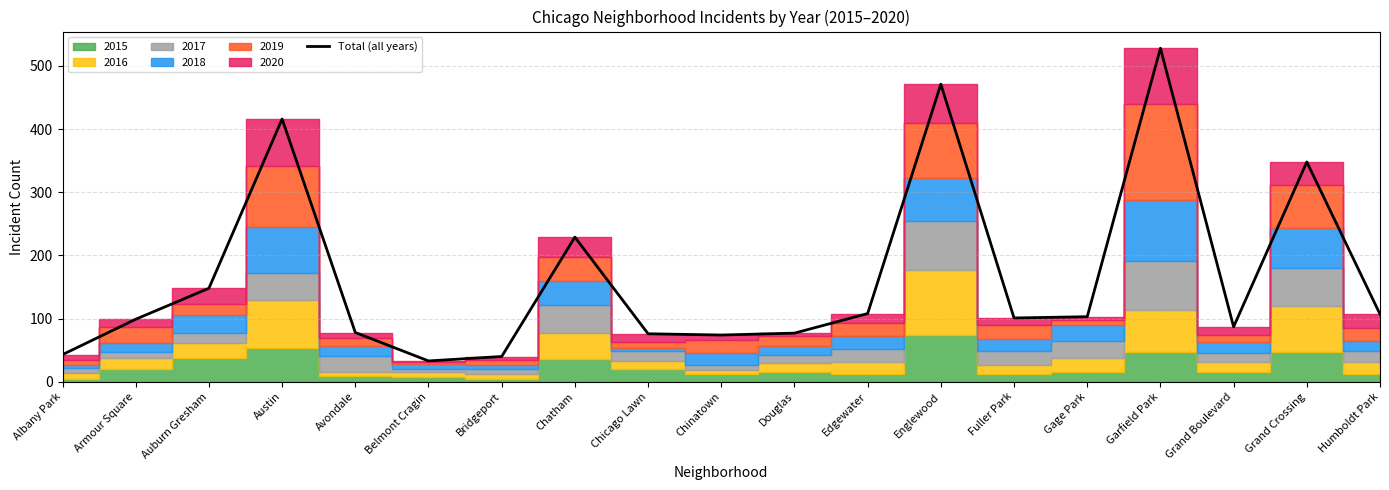

What is the value of the 11th point from the left?

77